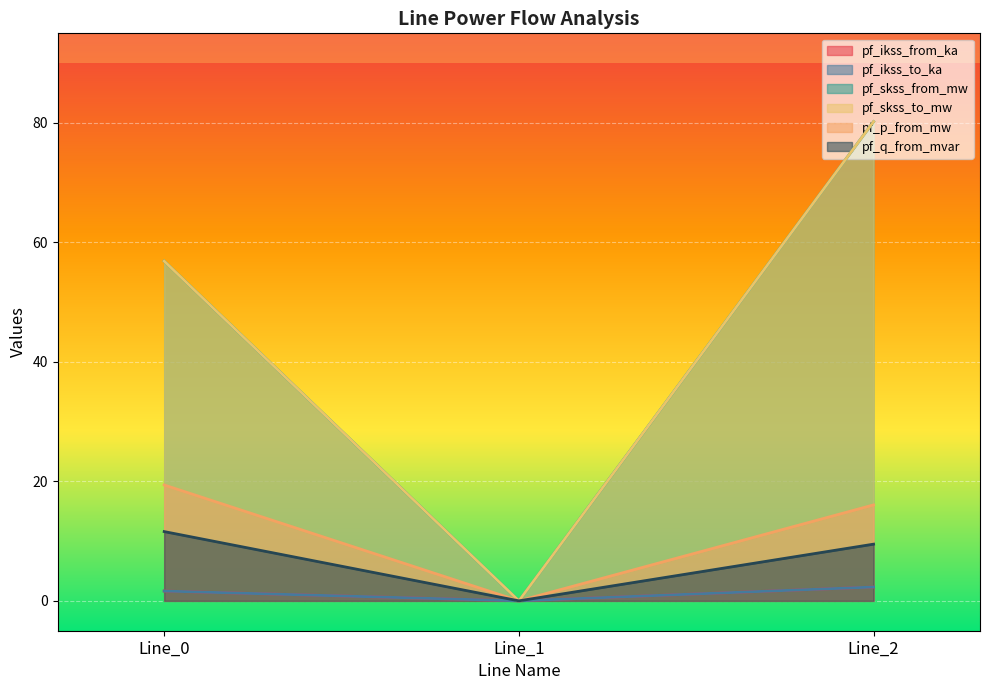

What is the value of the pf_skss_from_mw point at the 1st from the left?

56.9